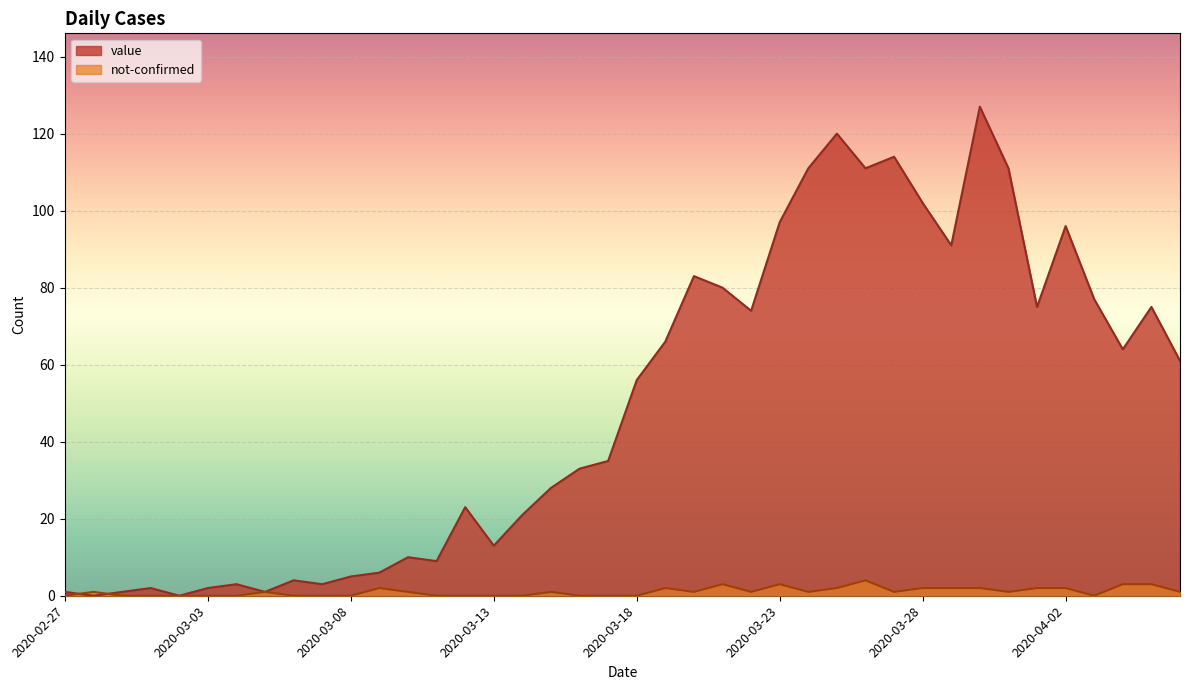

Between which two adjacent categories do value and not-confirmed first intersect?

2020-02-27 and 2020-02-28